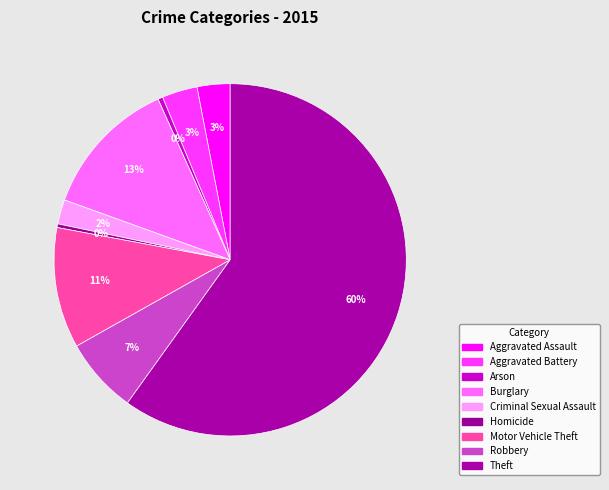

Count the number of slices in the pie.

9